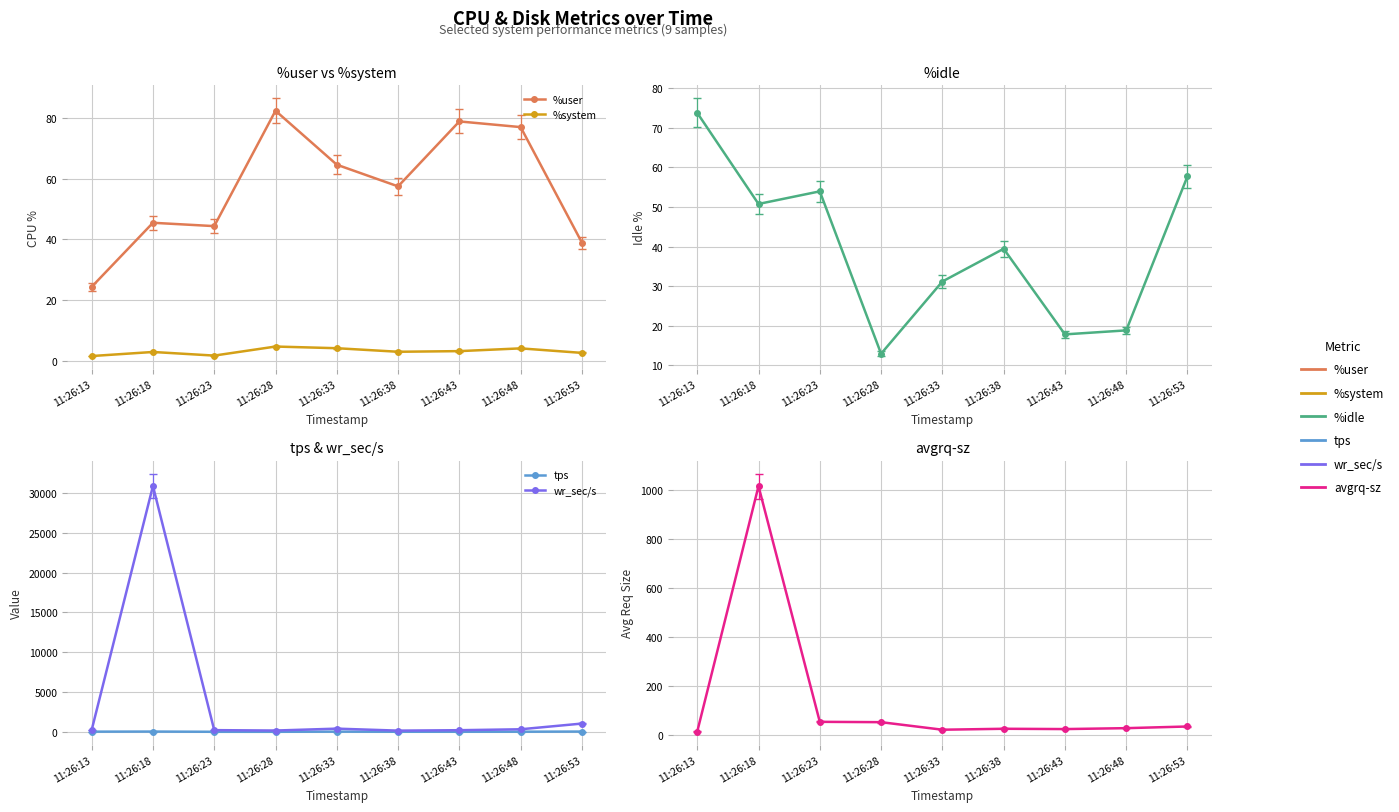

Which label corresponds to the largest value in the chart?

11:26:18